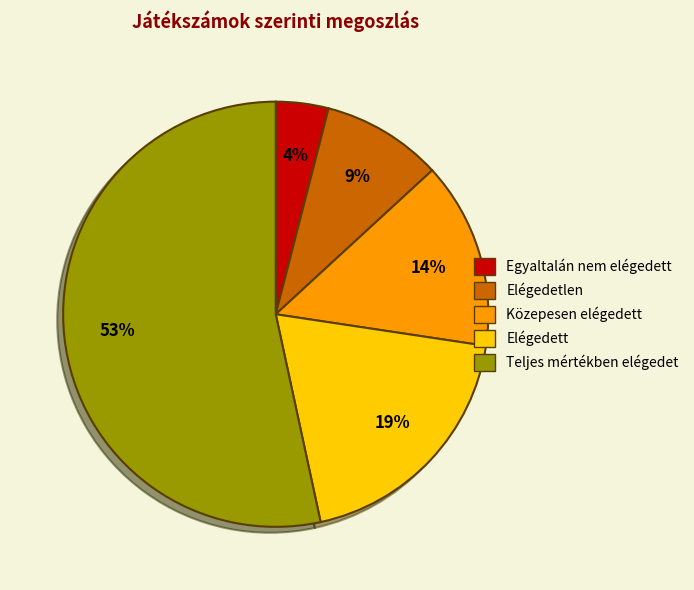

Is there any slice that represents more than half of the pie?

Yes